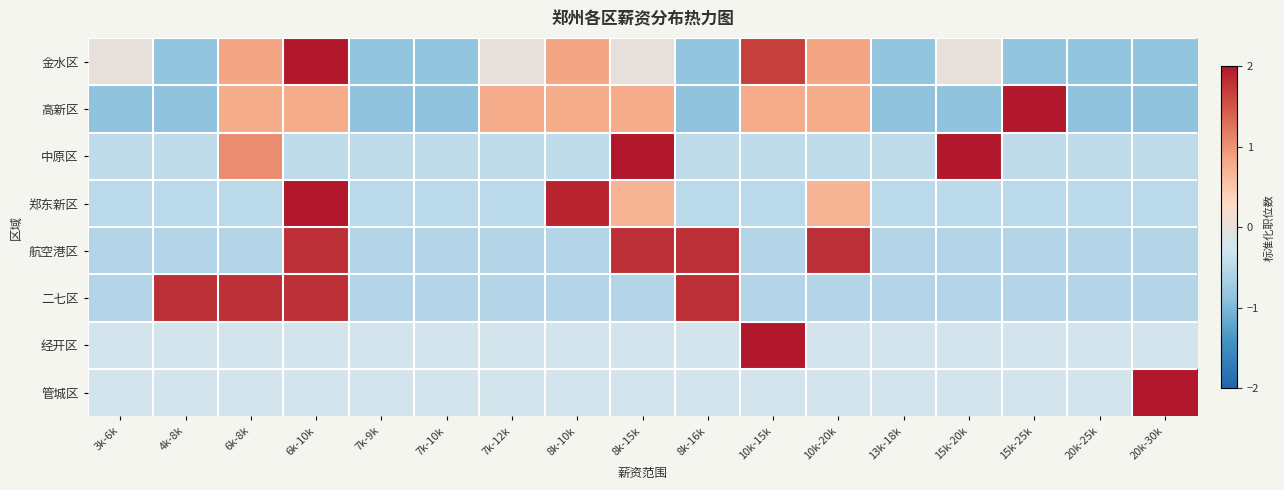

Which category has the lowest value across all series?

3k-6k